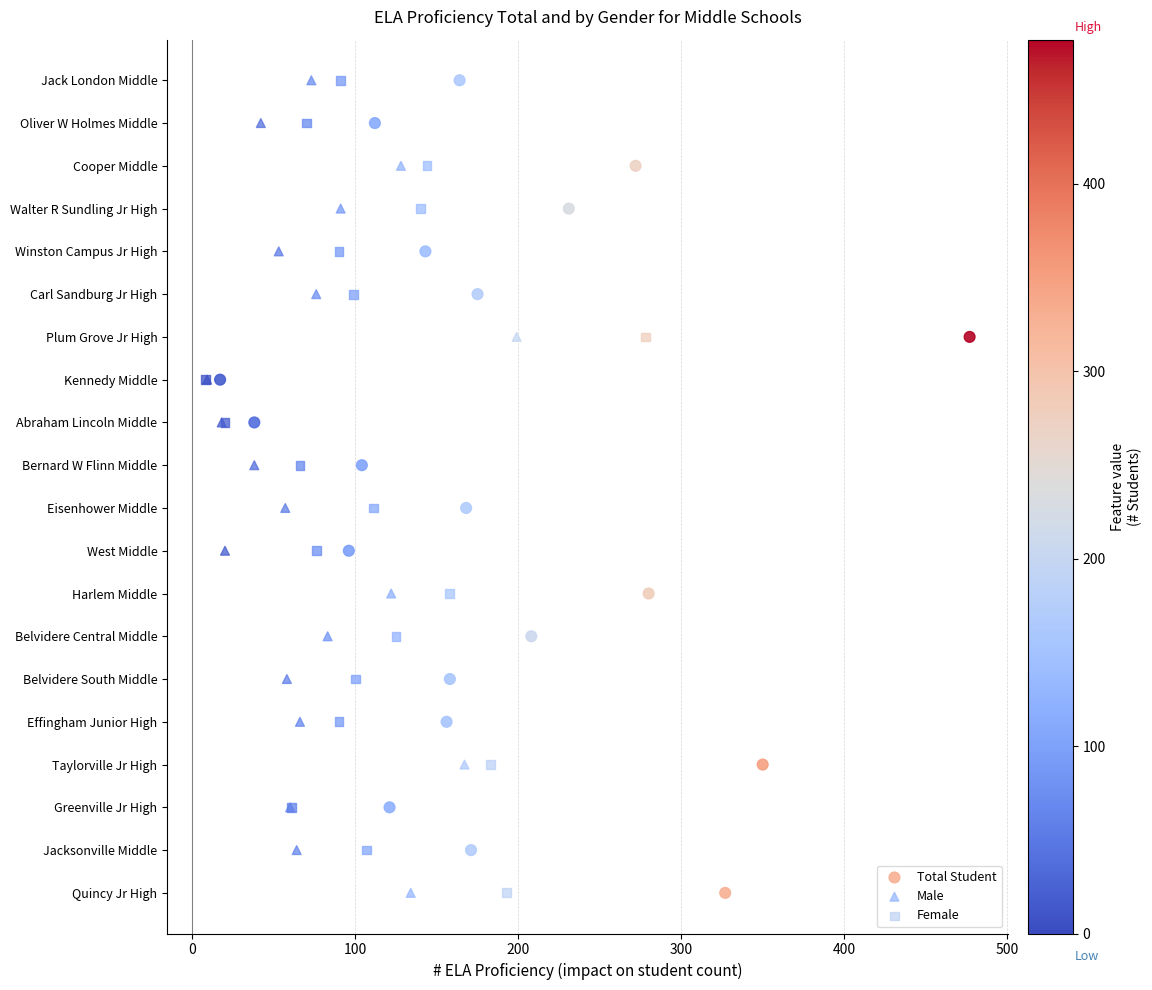

What are all the series names shown in the legend?

Total Student, Male, Female